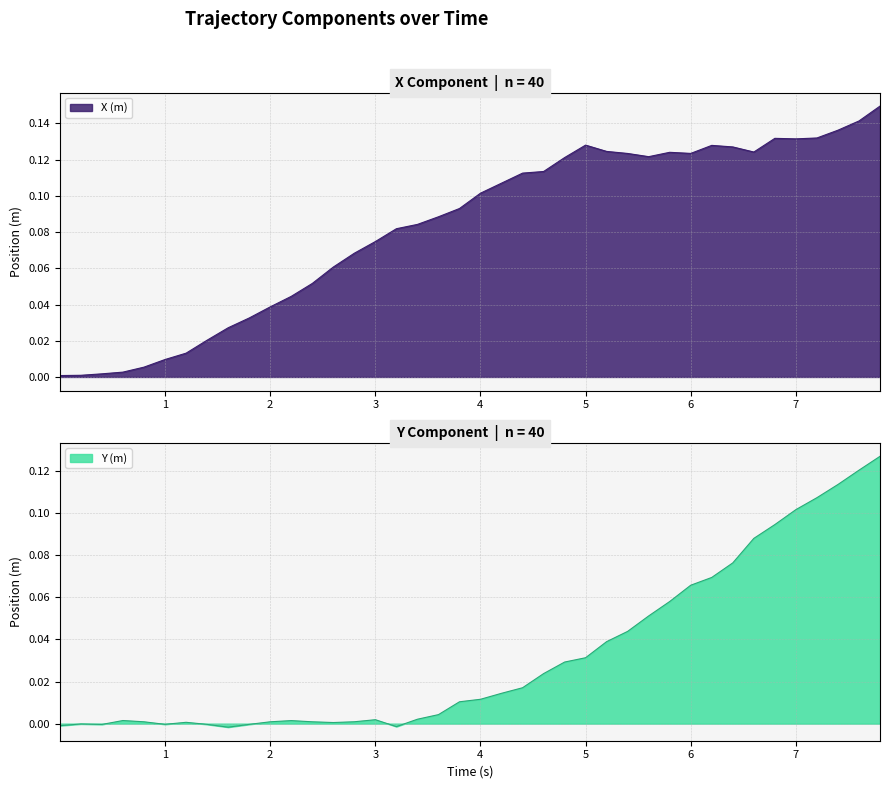

How many categories are shown in the chart?

40